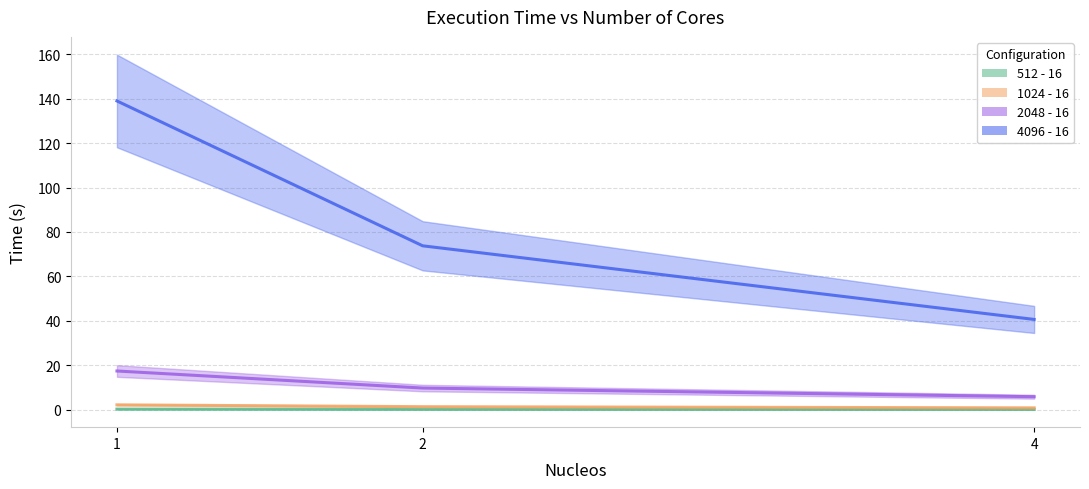

What is the difference between the 1024 - 16 values at 4 and 1?

1.4